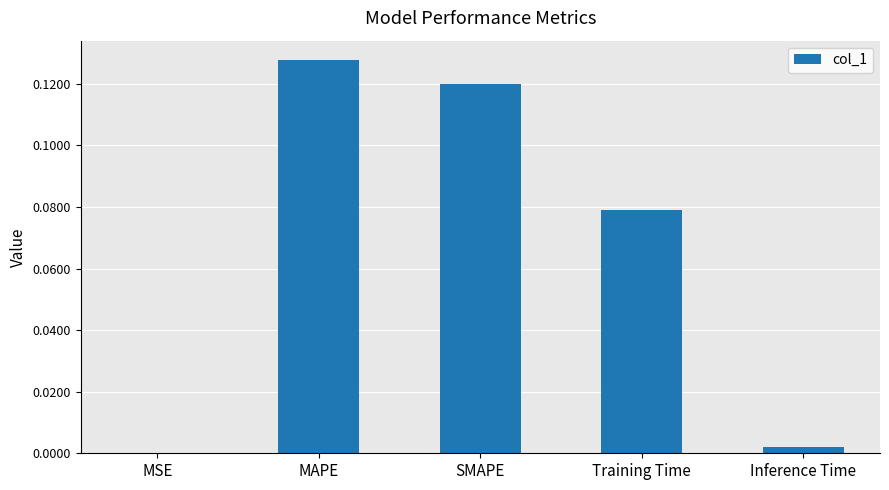

Are the bars grouped side by side (vs. stacked)?

No